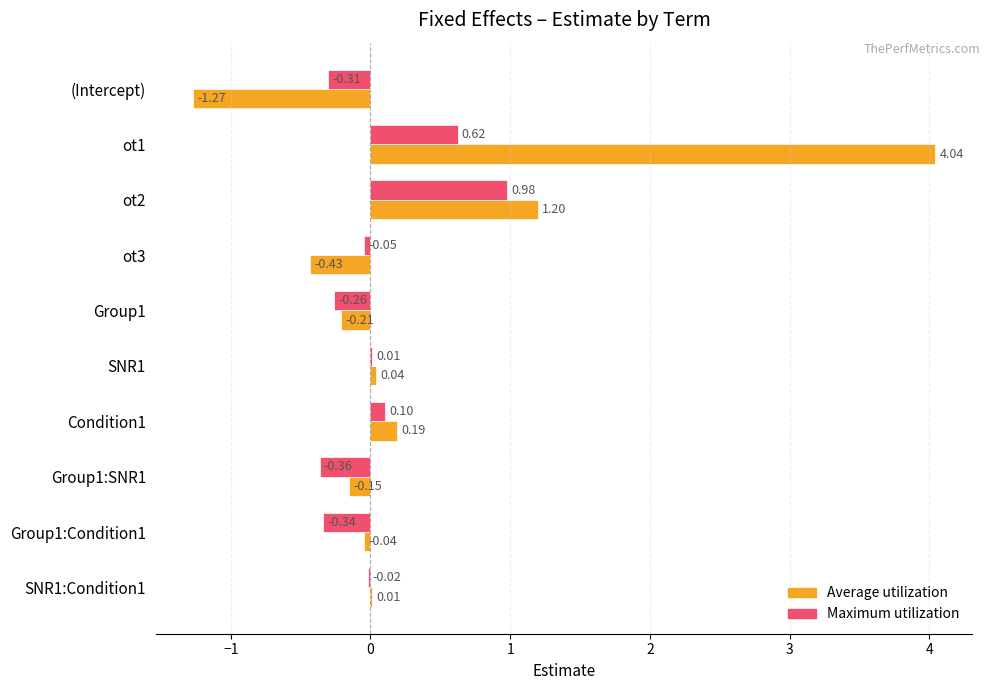

Which series has the largest range (max minus min)?

Average utilization